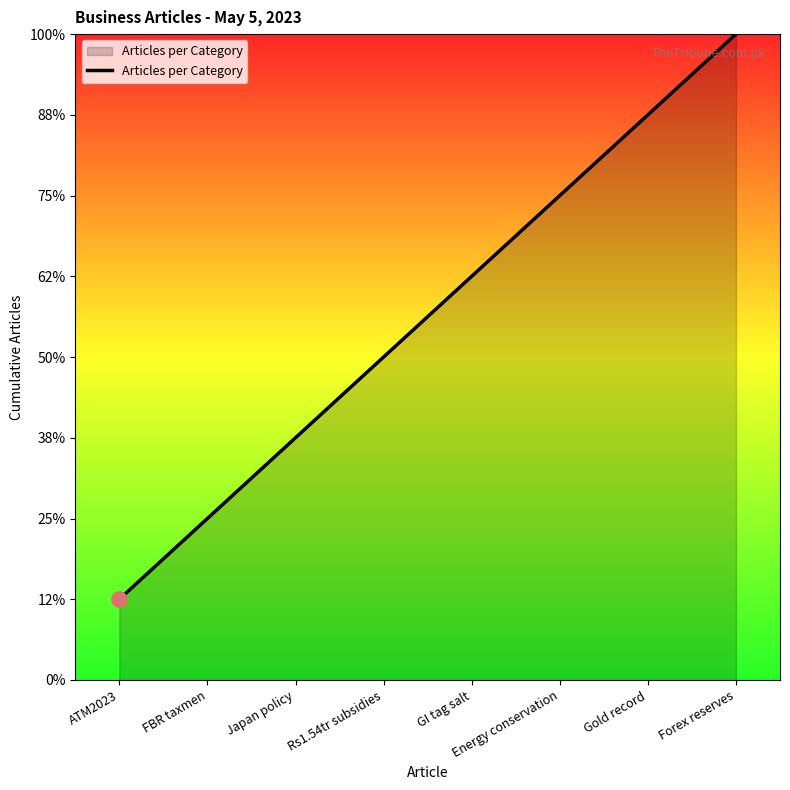

Is this an area chart (filled region under the line)?

Yes